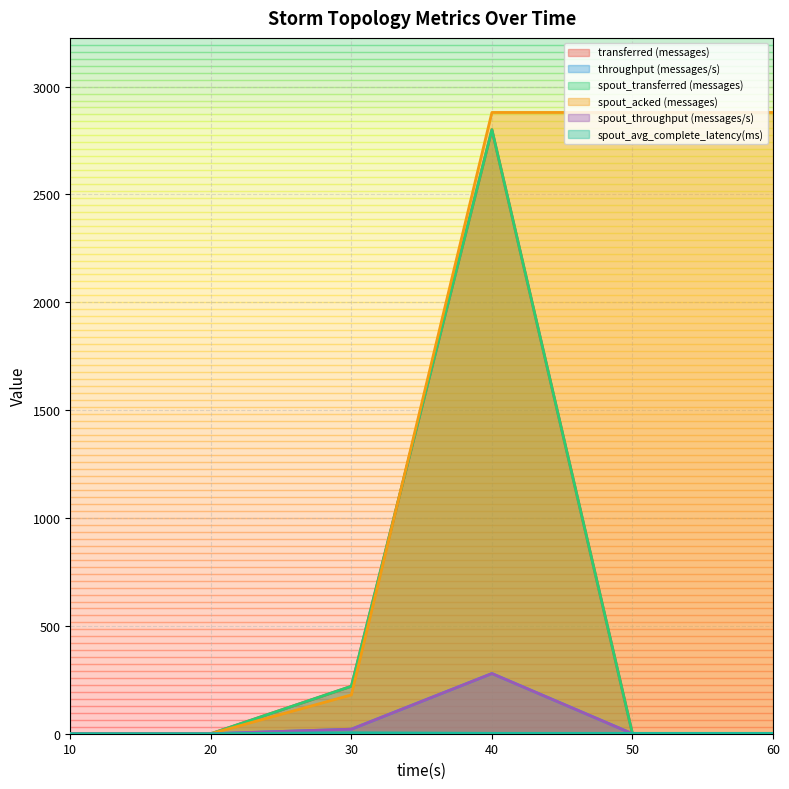

At which label is spout_avg_complete_latency(ms) closest to 2?

40